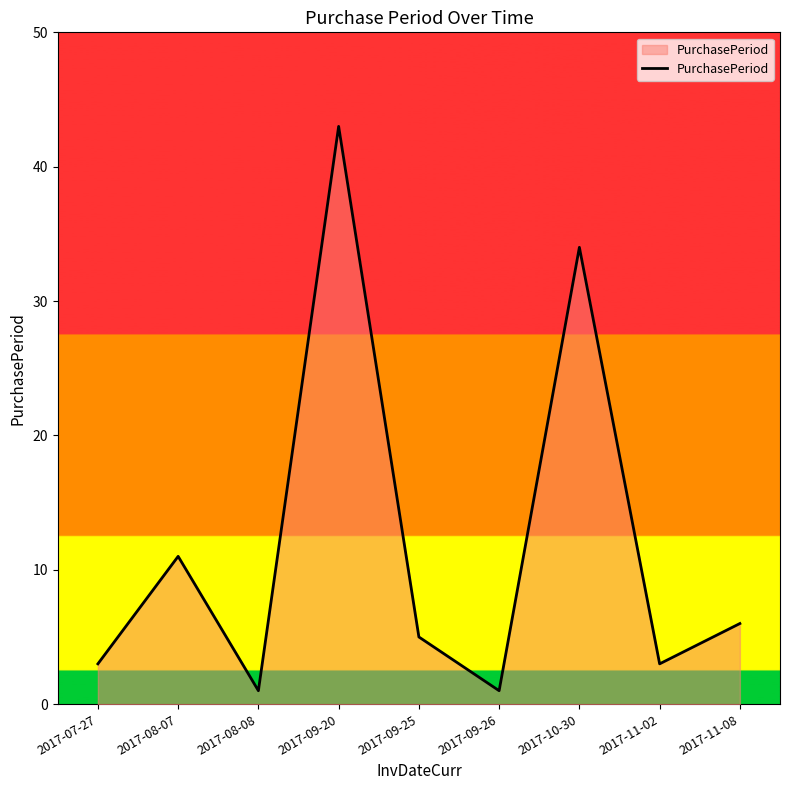

What position from the right is 2017-09-20?

6